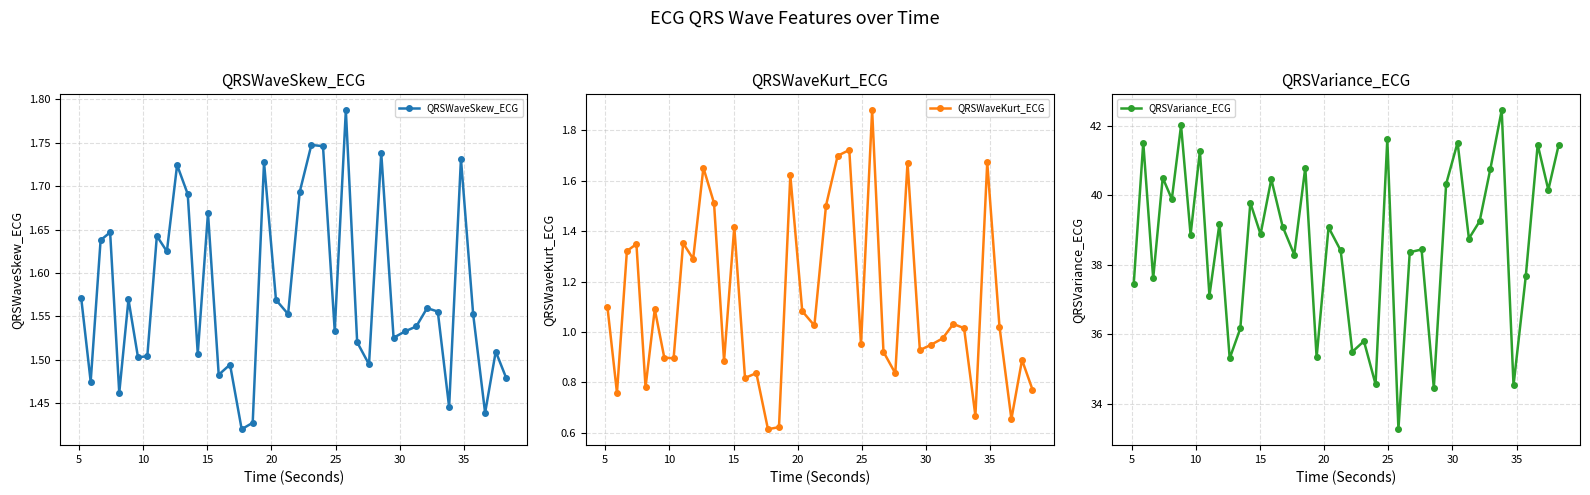

Count the QRSWaveSkew_ECG values in the range 1 to 2.

40